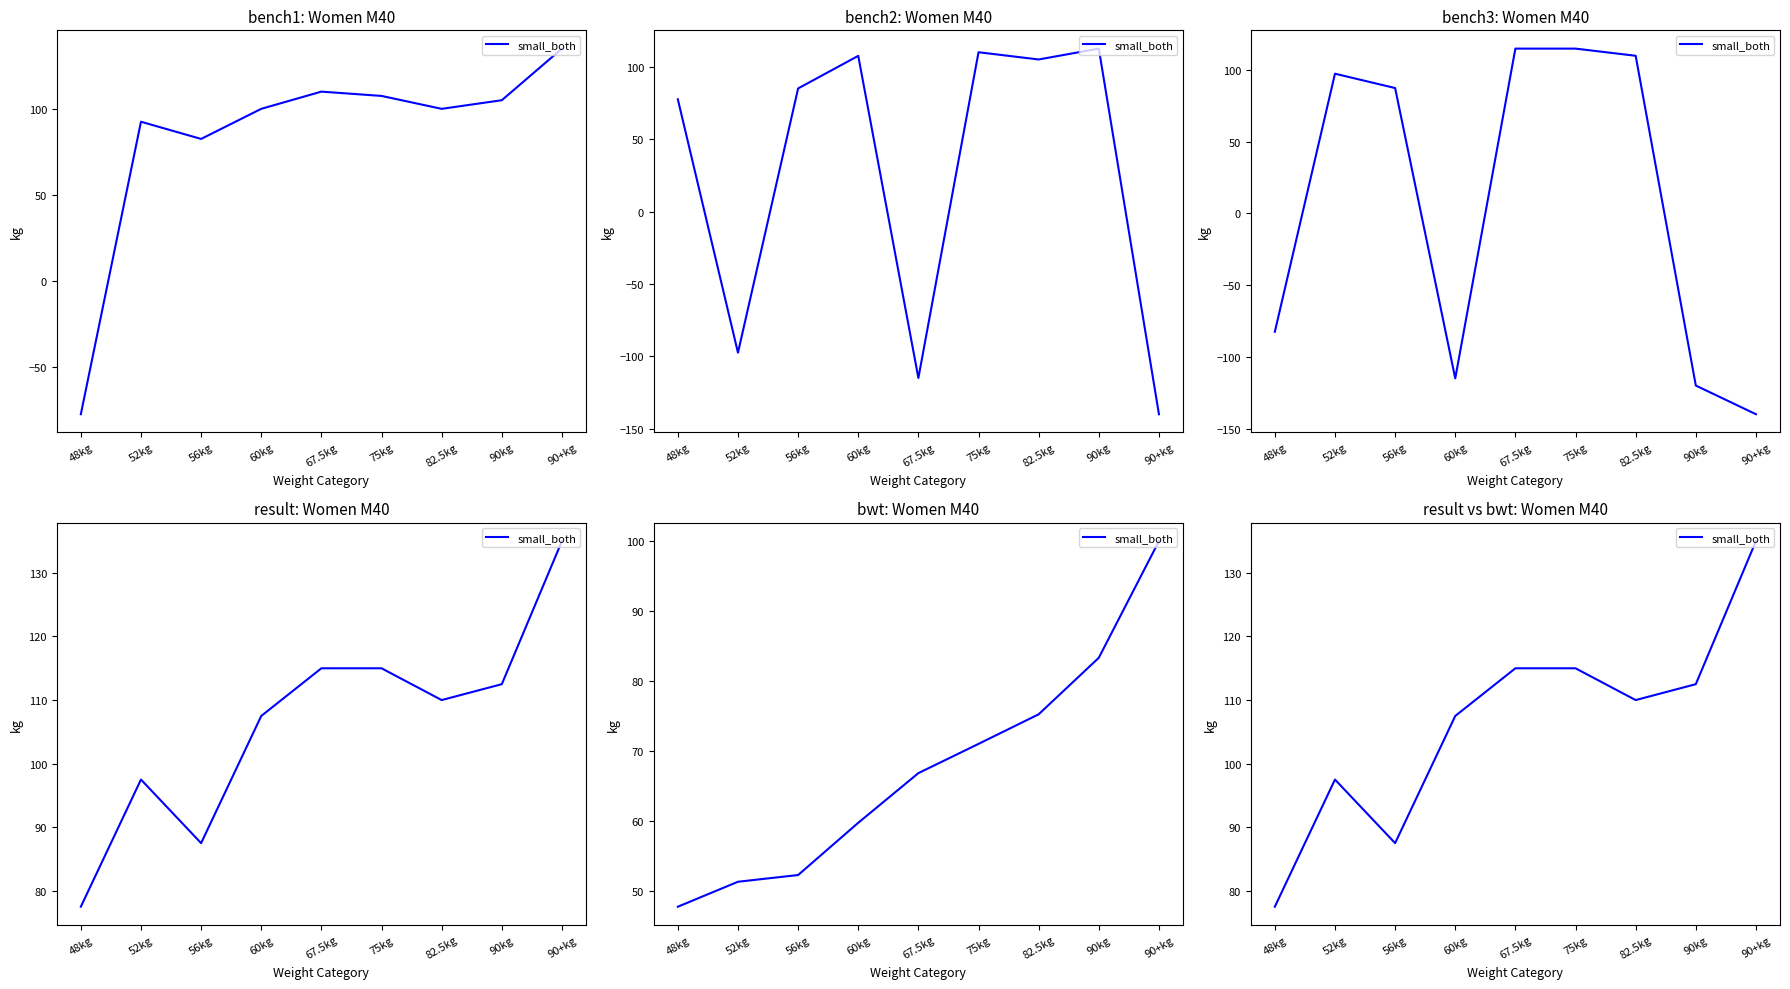

What is the change in value from 67.5kg to 90+kg?

+20.0